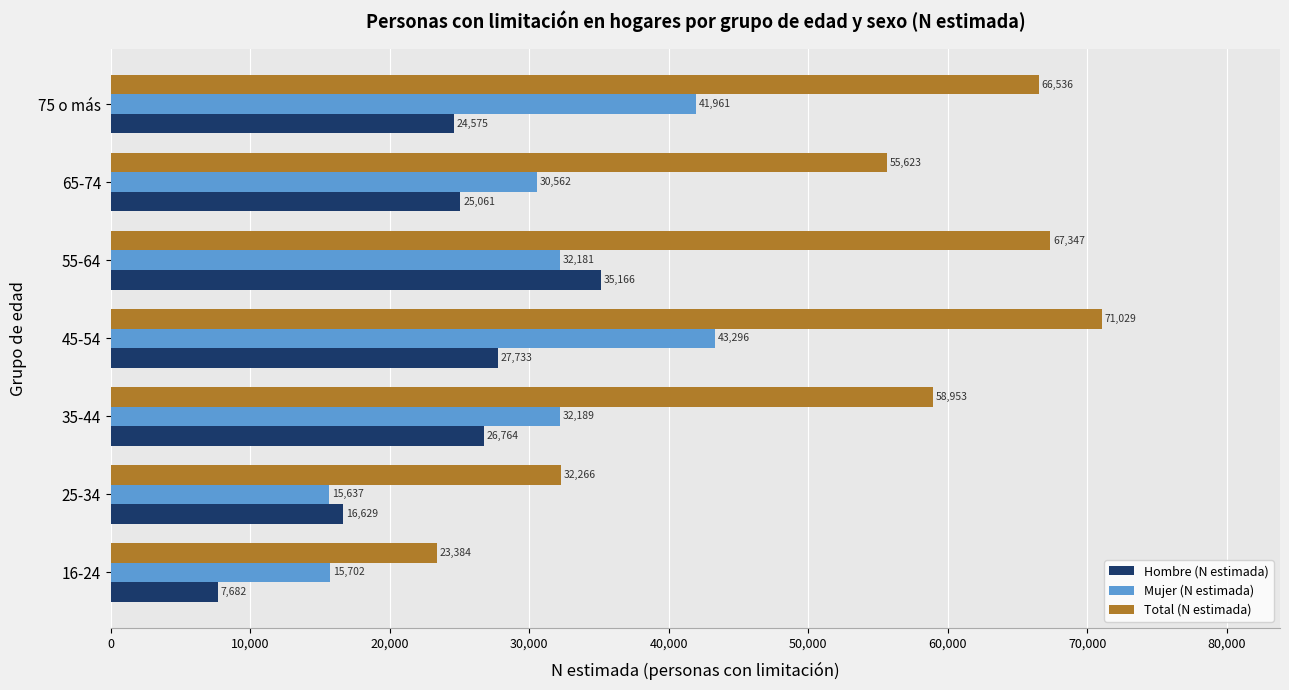

Where is Mujer (N estimada) nearest to the value 29466?

65-74